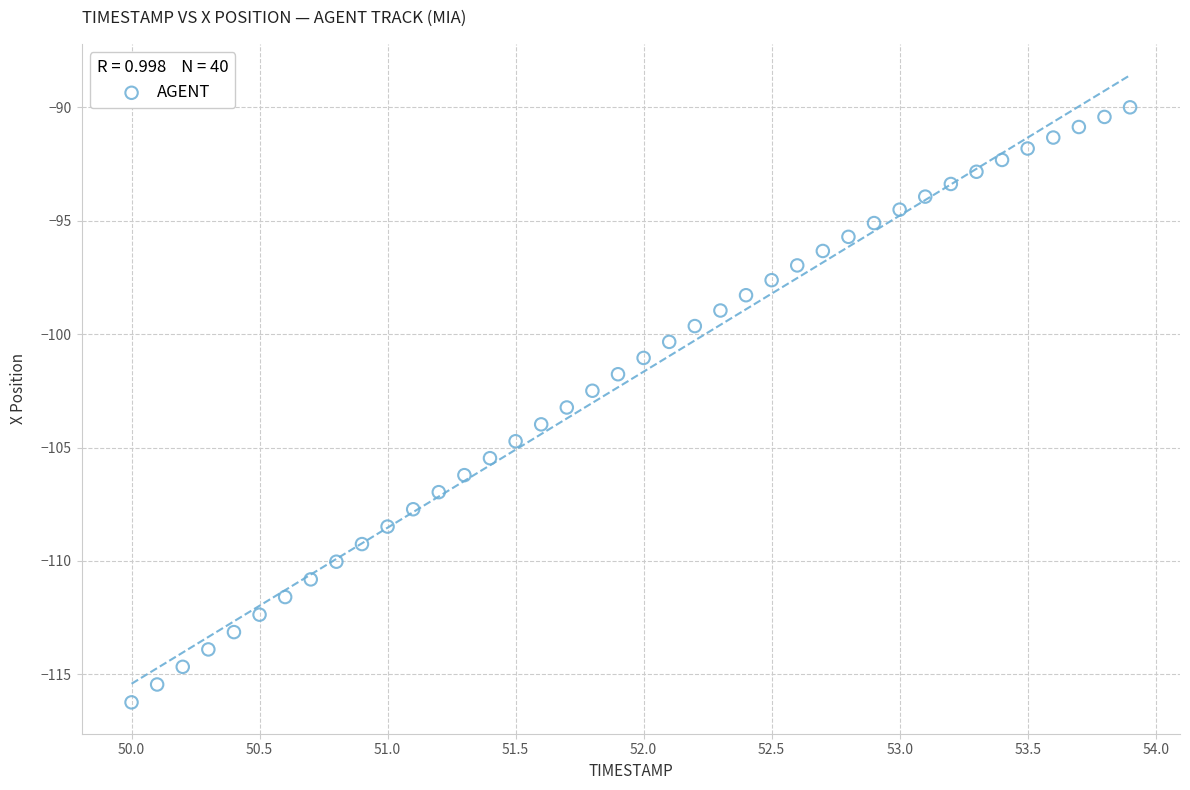

What is the range of Y values (max minus min)?

26.2